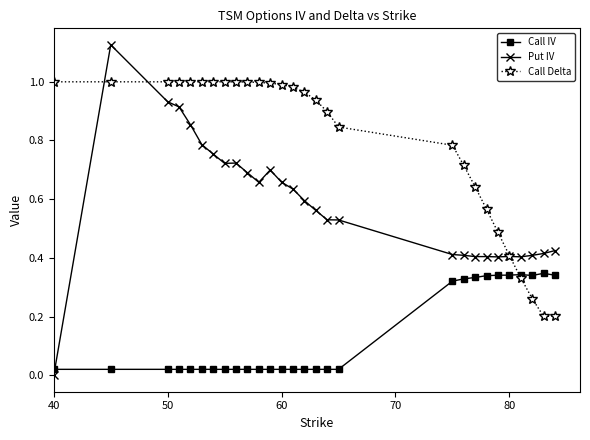

Rank the series by their maximum value, from lowest to highest.

Call IV, Call Delta, Put IV